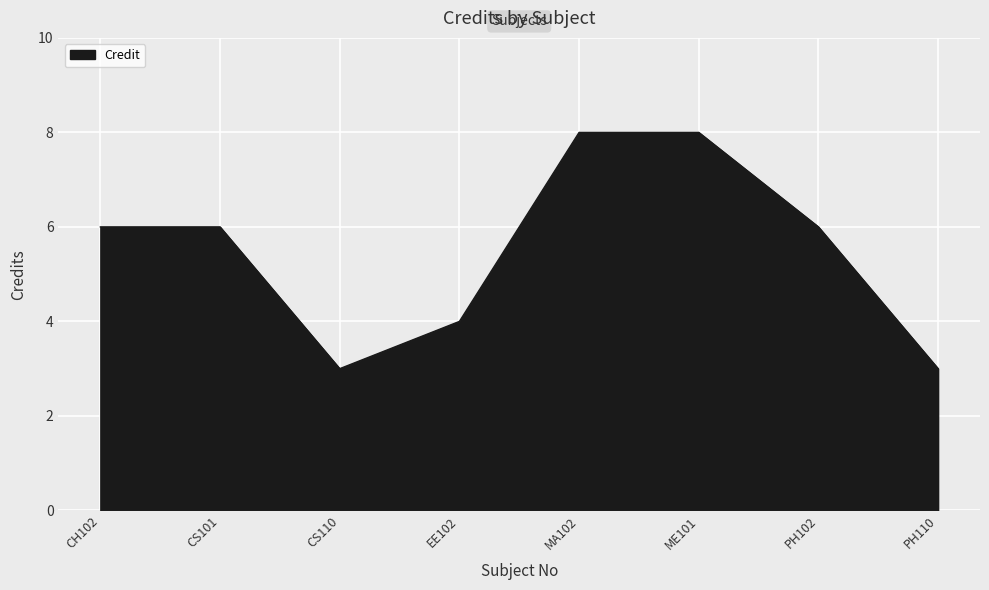

Reading left to right, transcribe all the data shown in this chart.

6	6	3	4	8	8	6	3